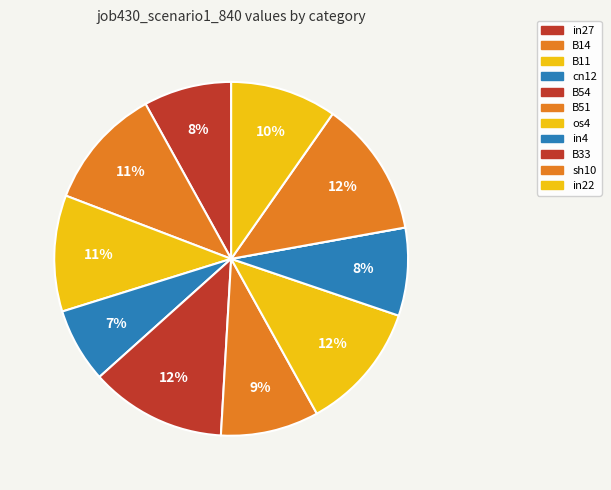

The B51 slice represents 9% of the pie. True or false?

True